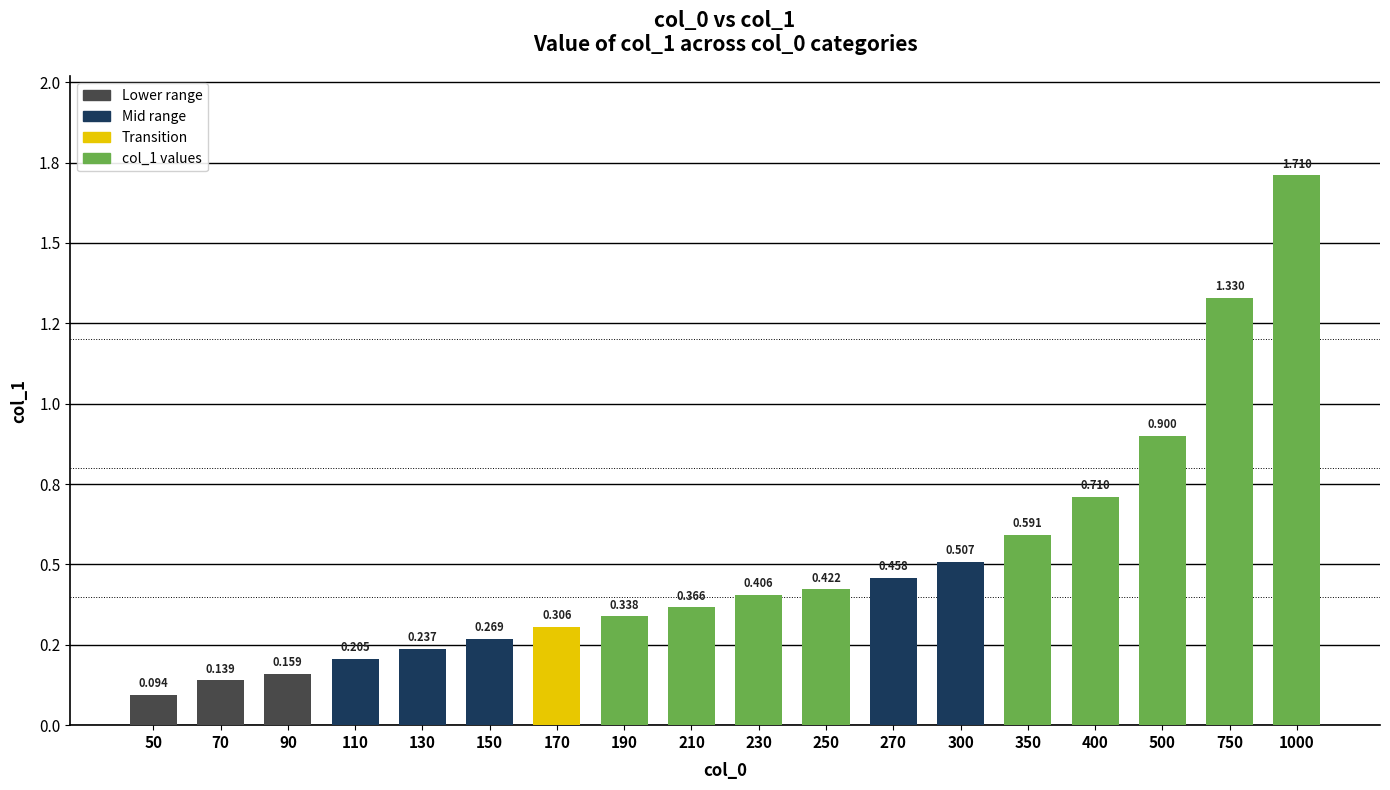

What is the minimum value shown in the chart?

0.1